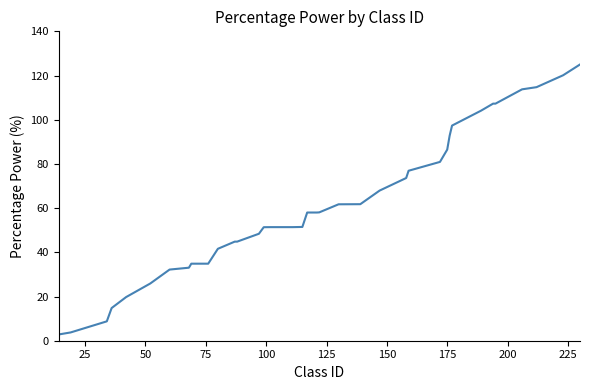

What is the maximum value shown in the chart?

125.0